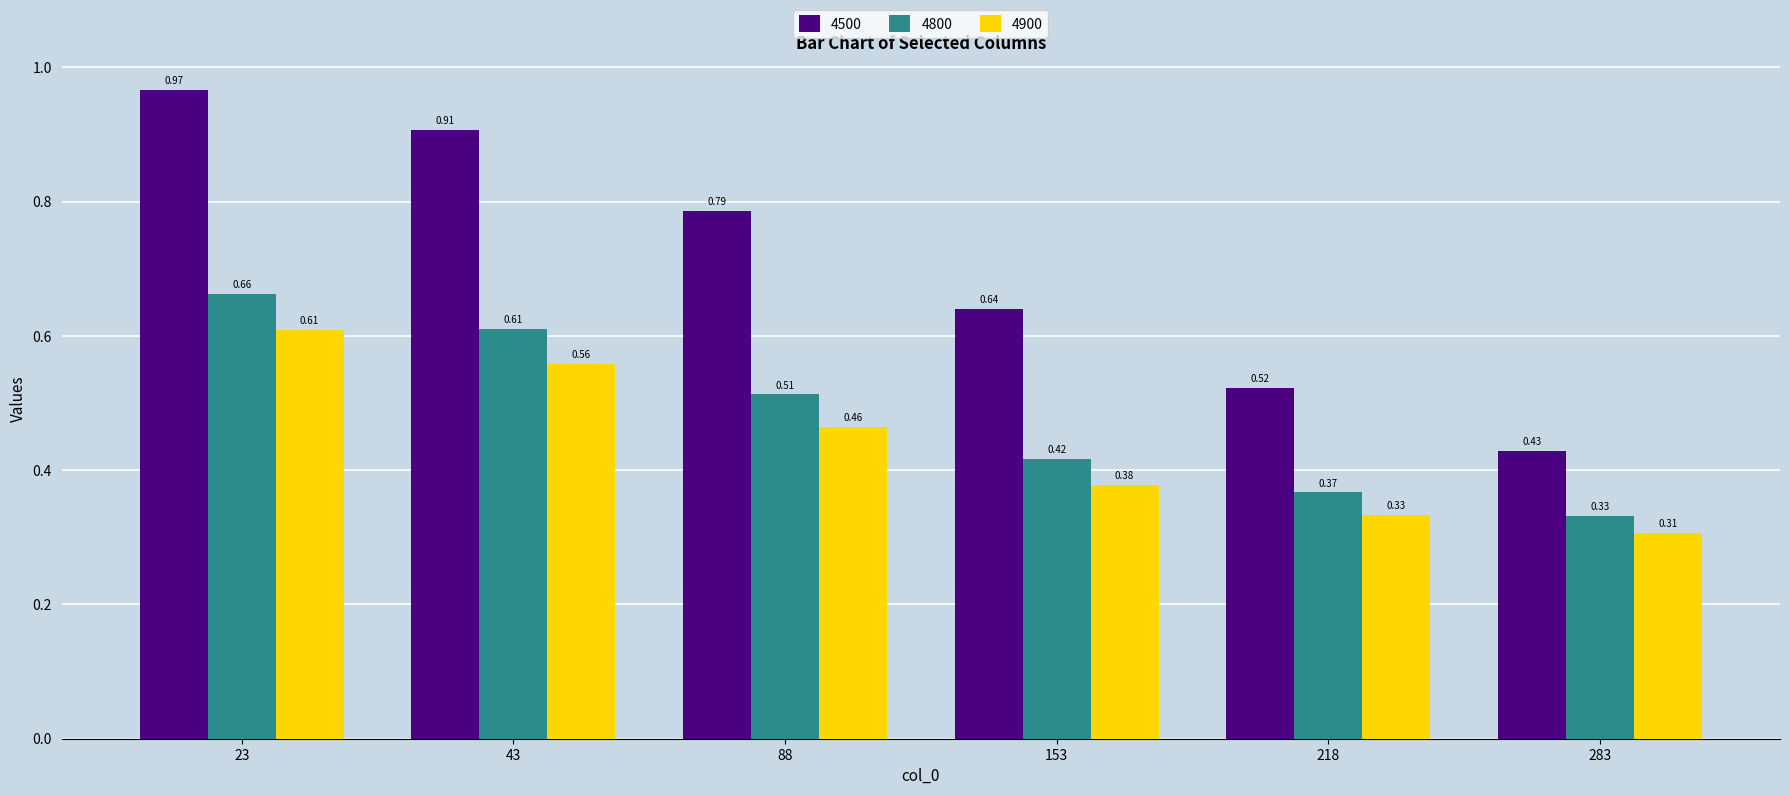

True or false: 4500 has a value of 0.3 at 88.

False